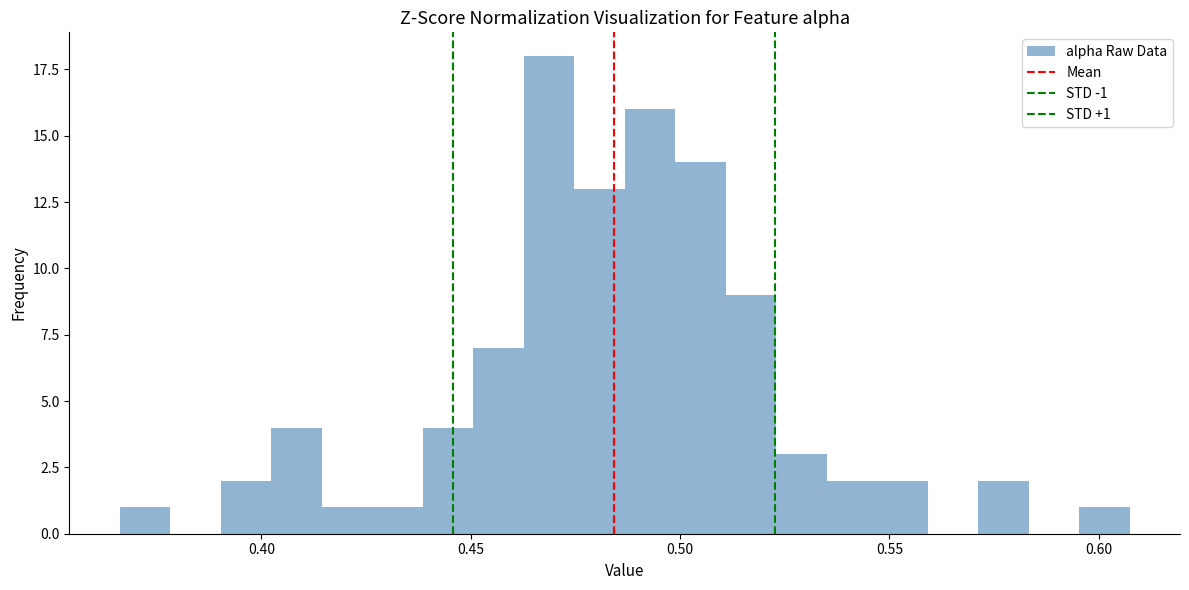

Around what value on the x-axis is the tallest bar? Give the approximate position of its centre, as read against the axis.

0.470